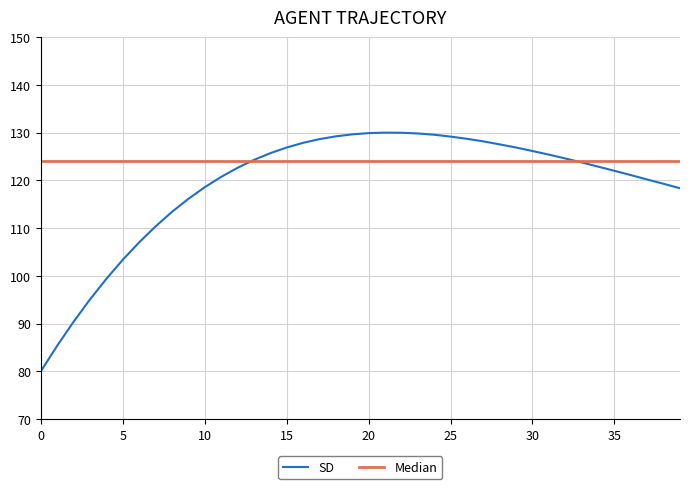

Does the chart have visible grid lines?

Yes